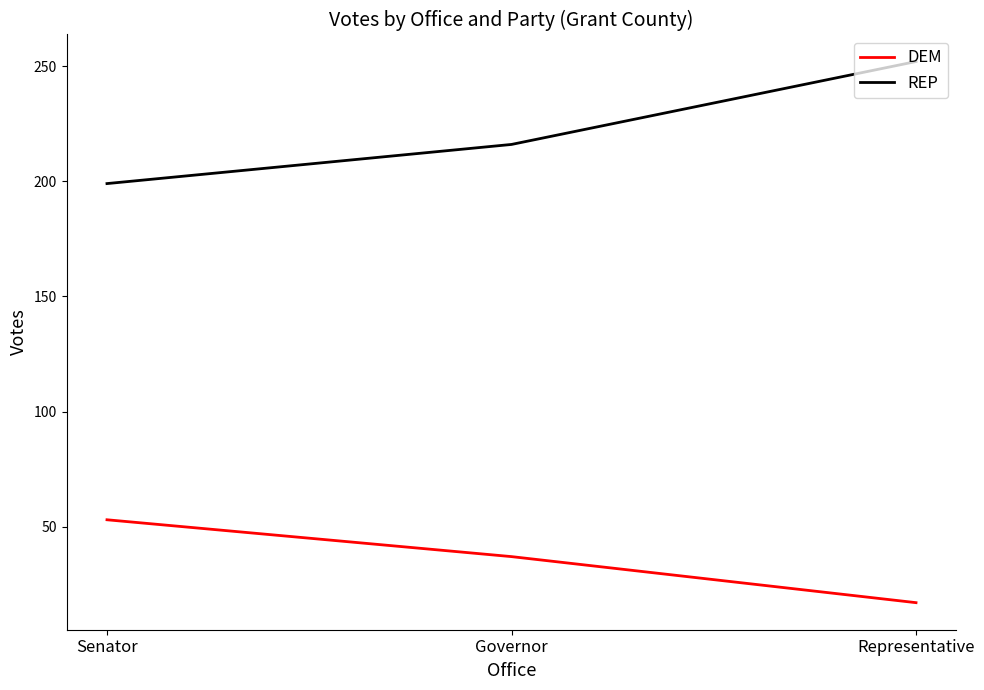

What is the difference between the maximum and minimum values in the DEM series?

36